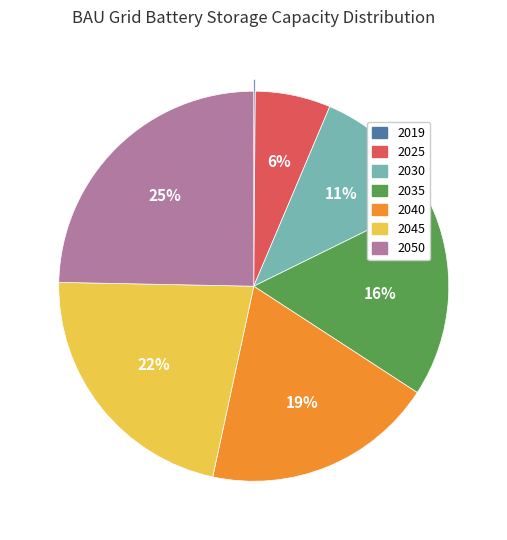

Approximately how many times larger is the value at 2030 compared to 2025?

1.8